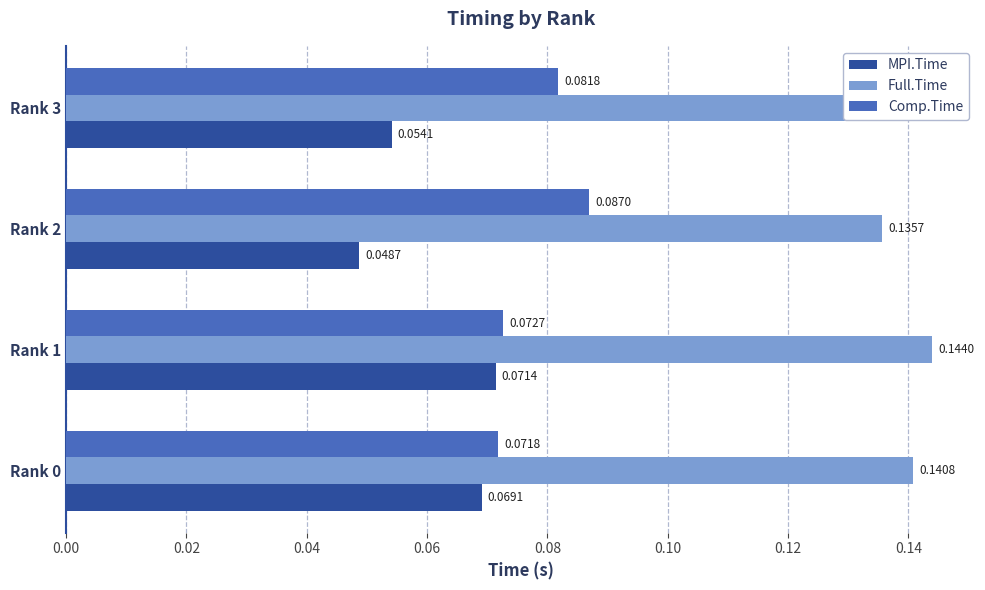

What is the sum of all Comp.Time values?

0.3